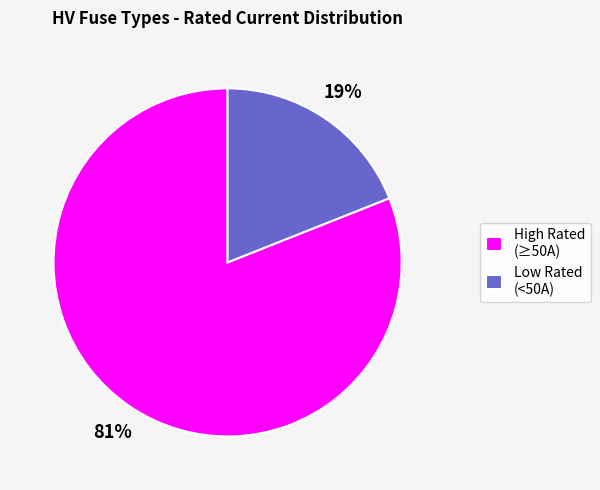

Which has a higher value, High Rated (≥50A) or Low Rated (<50A)?

High Rated (≥50A)